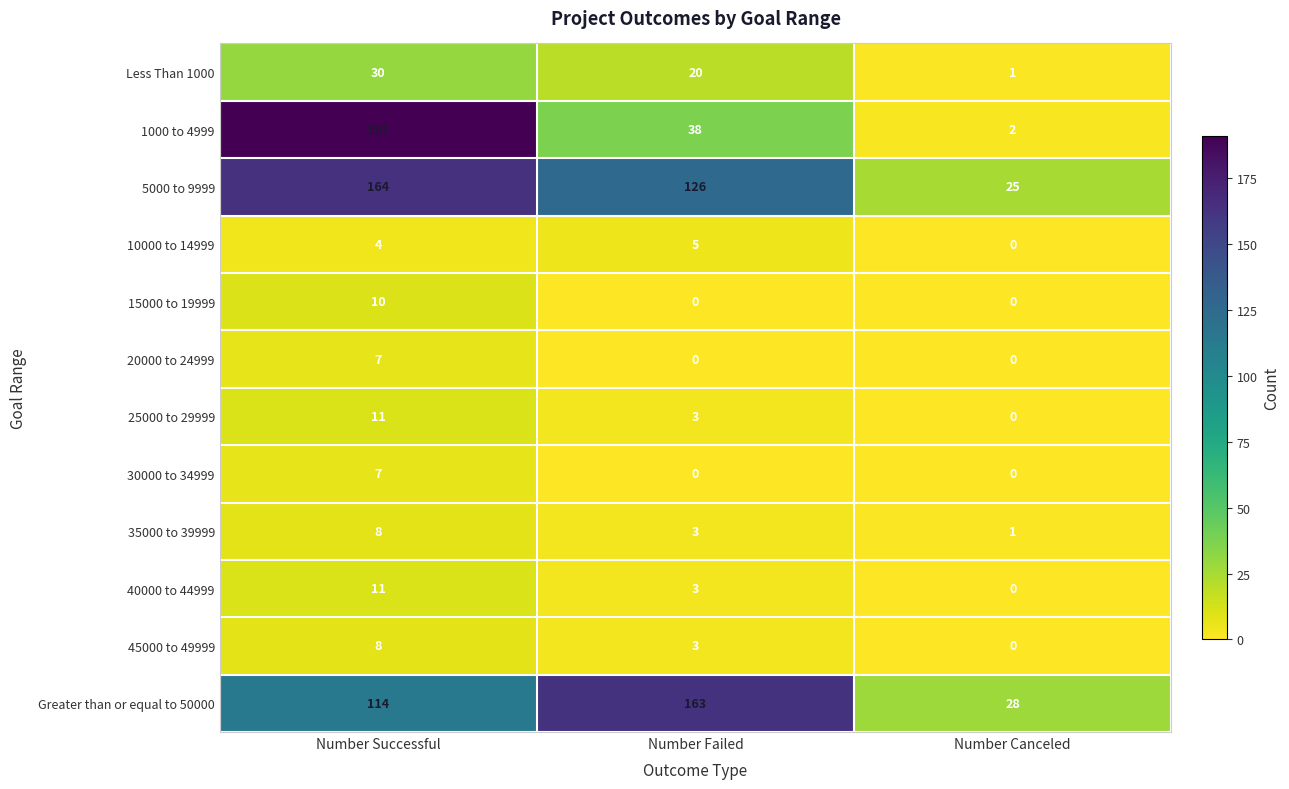

Where is Less Than 1000 nearest to the value 15?

Number Failed